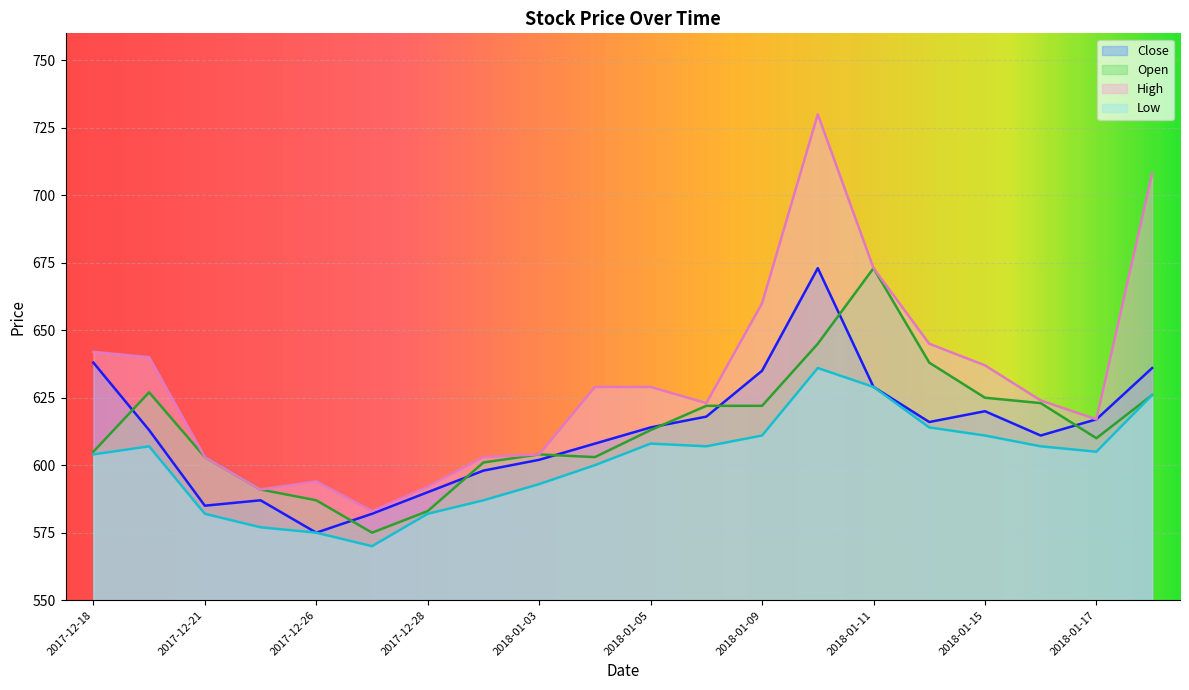

What is the average value of the Close series?

612